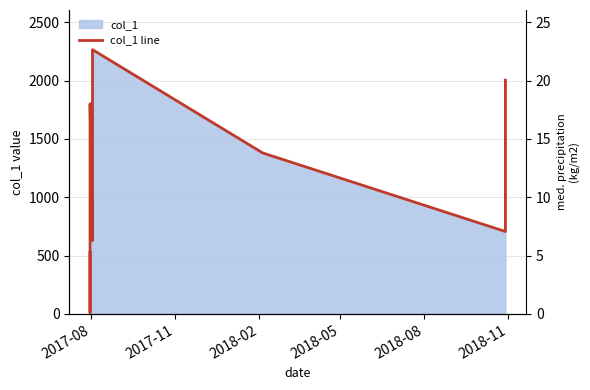

How many lines are shown in the chart?

1